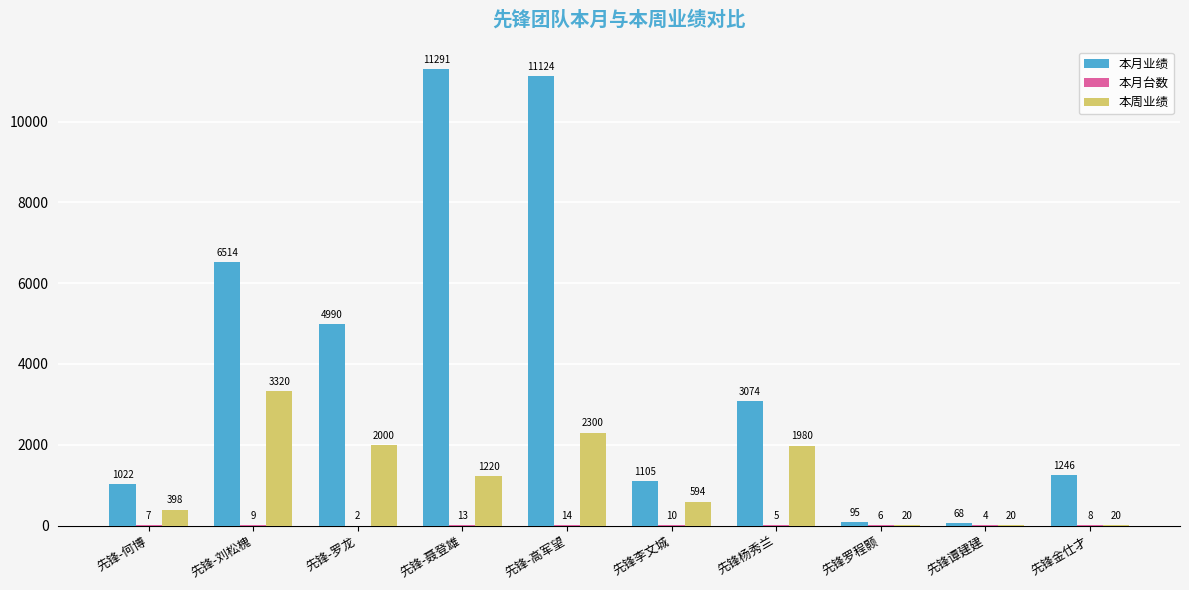

The value of 本月业绩 at 先锋-聂登雄 is 11291. True or false?

True